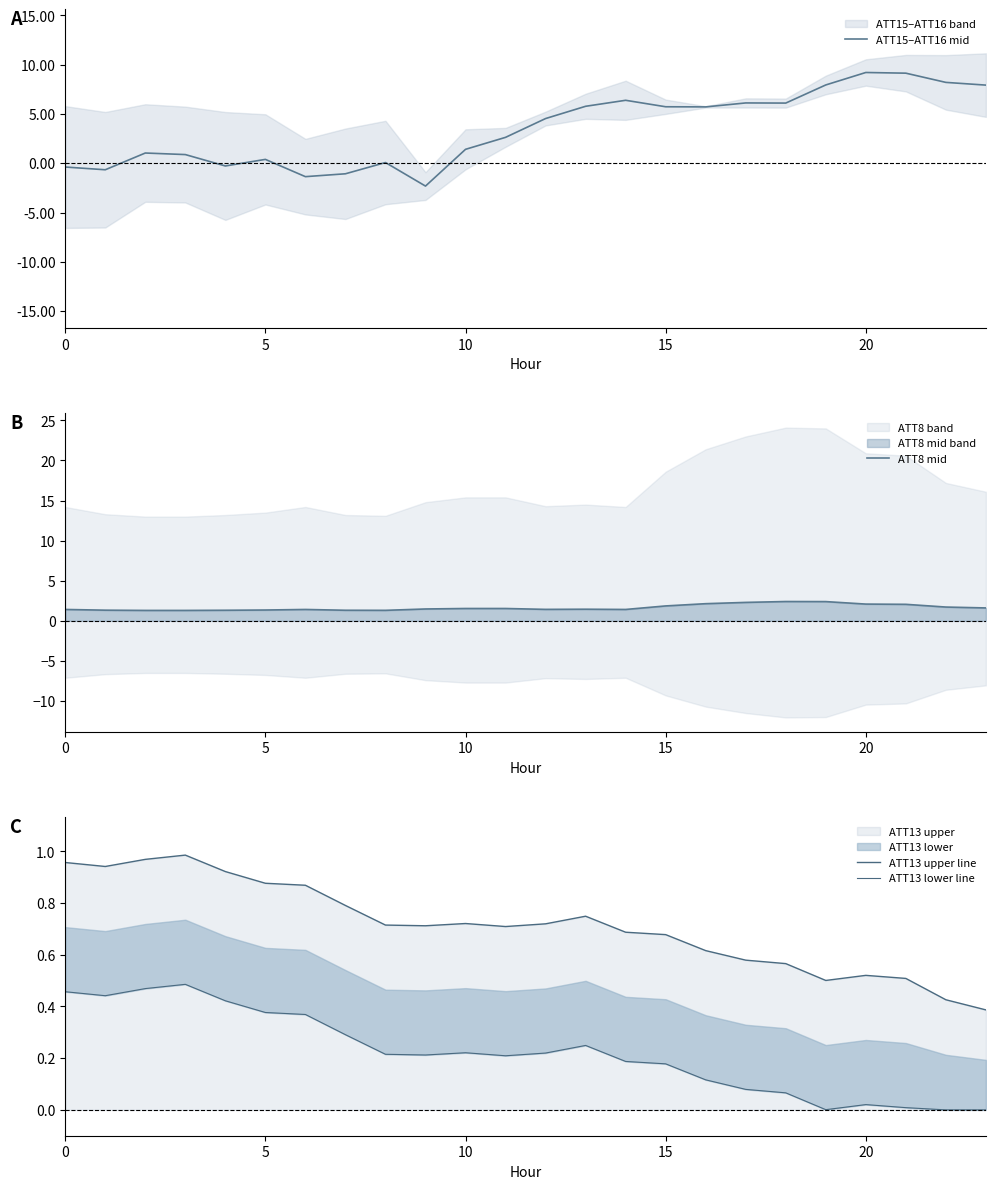

At which category is the sum across all series the highest?

20